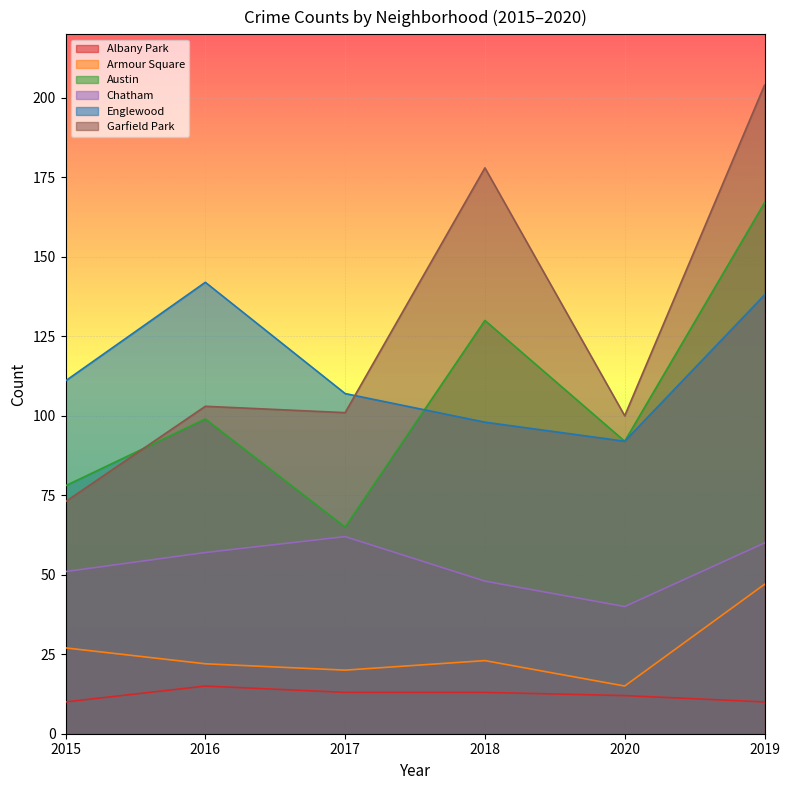

Is it true that Chatham equals 48 at 2018?

True